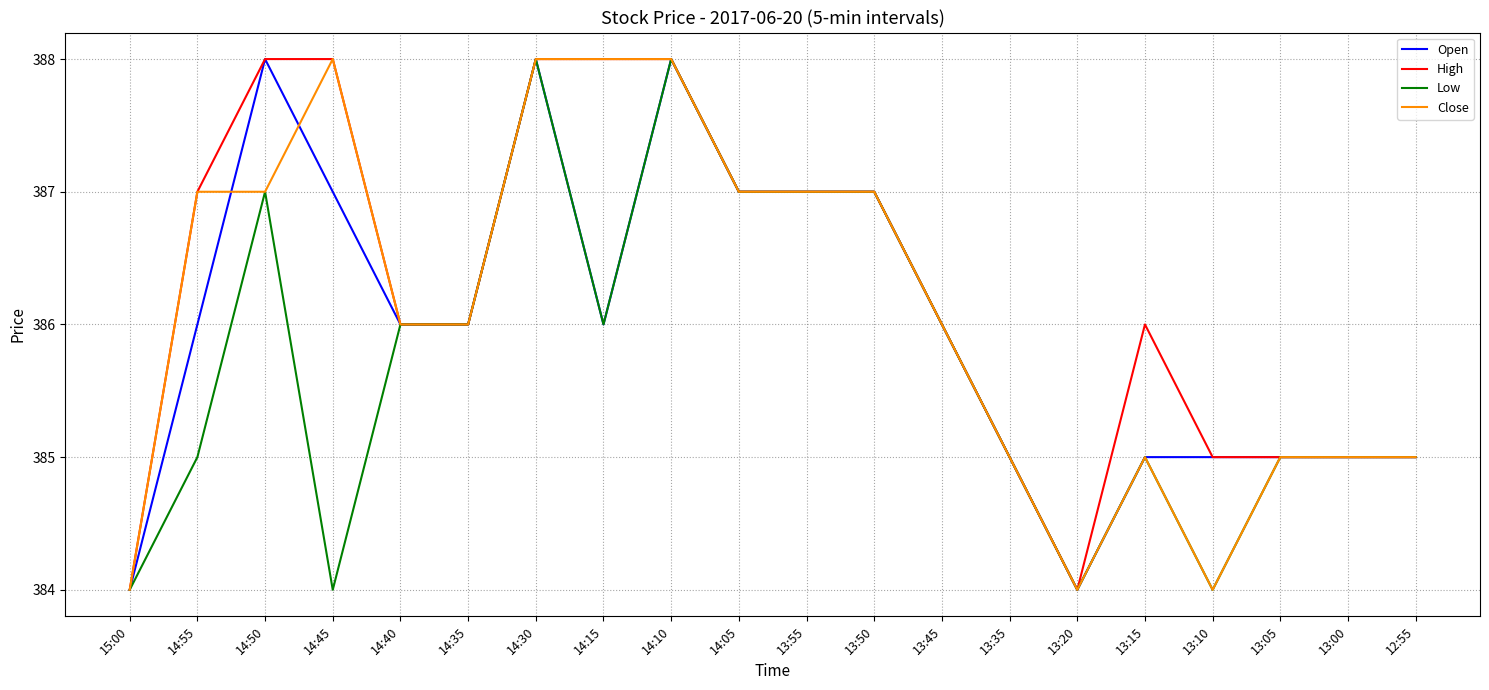

Reading left to right, list all the values displayed in this chart.

Open: 384	386	388	387	386	386	388	386	388	387	387	387	386	385	384	385	385	385	385	385
High: 384	387	388	388	386	386	388	388	388	387	387	387	386	385	384	386	385	385	385	385
Low: 384	385	387	384	386	386	388	386	388	387	387	387	386	385	384	385	384	385	385	385
Close: 384	387	387	388	386	386	388	388	388	387	387	387	386	385	384	385	384	385	385	385